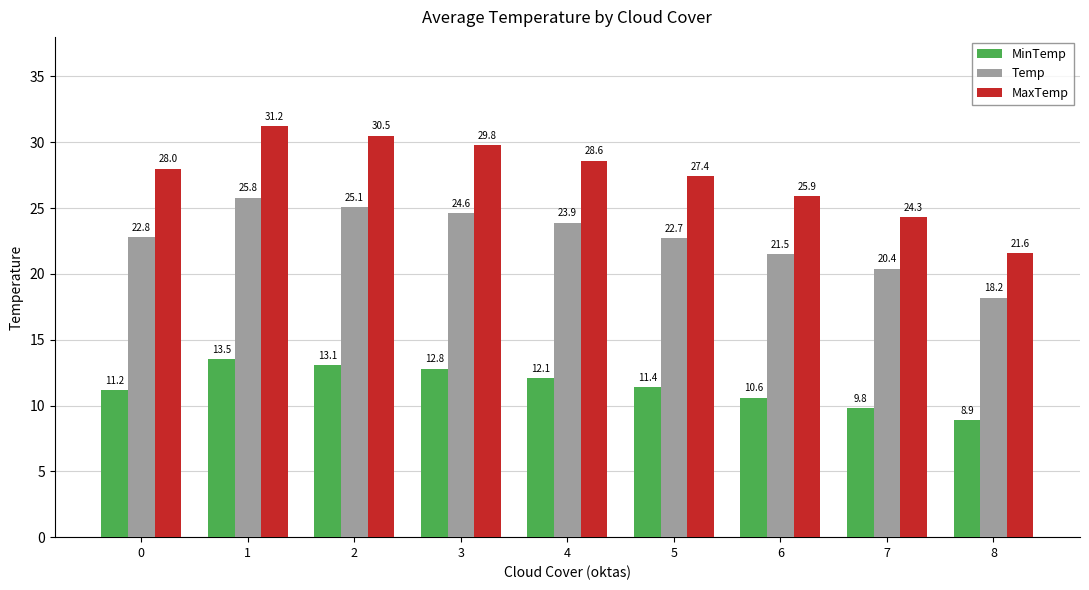

What is the value of the Temp bar at the 2nd from the left?

25.8